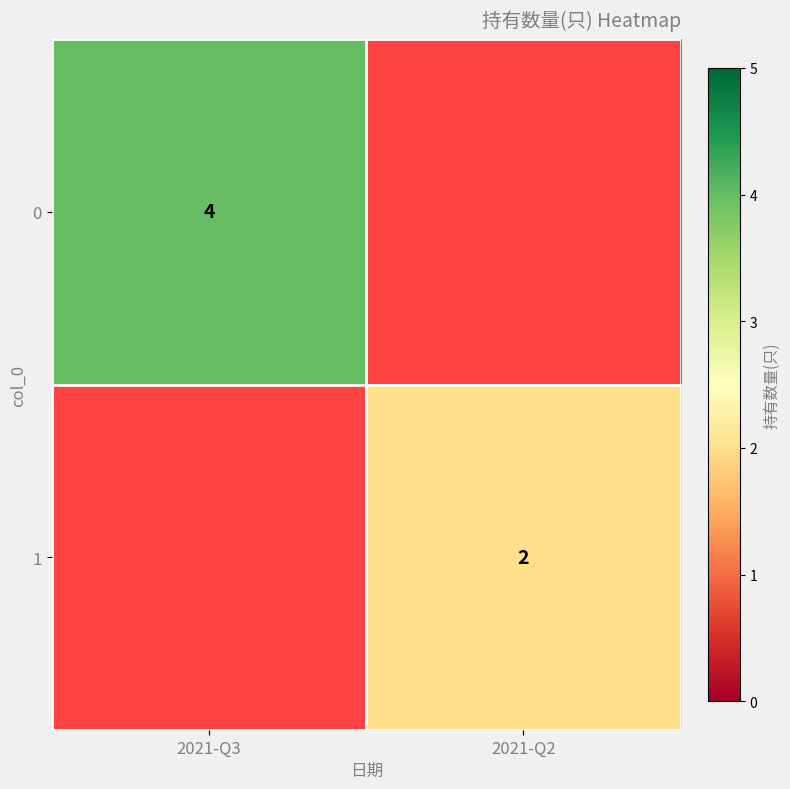

Is it true that 1 equals 1 at 2021-Q2?

False